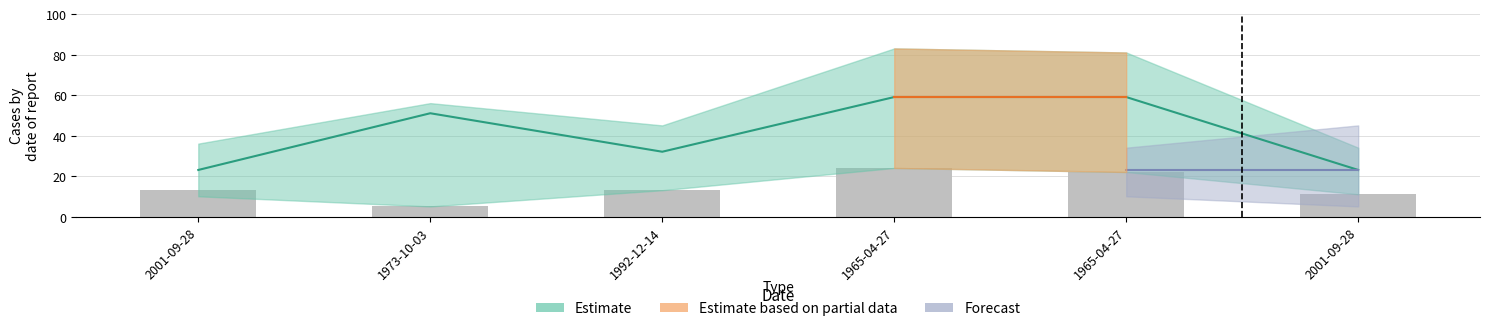

Does the chart contain stacked bars?

No